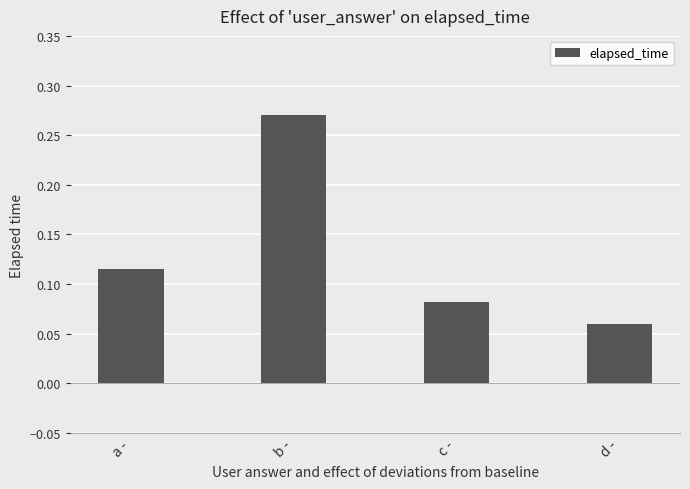

Is it true that the value at d - is 0.0?

False